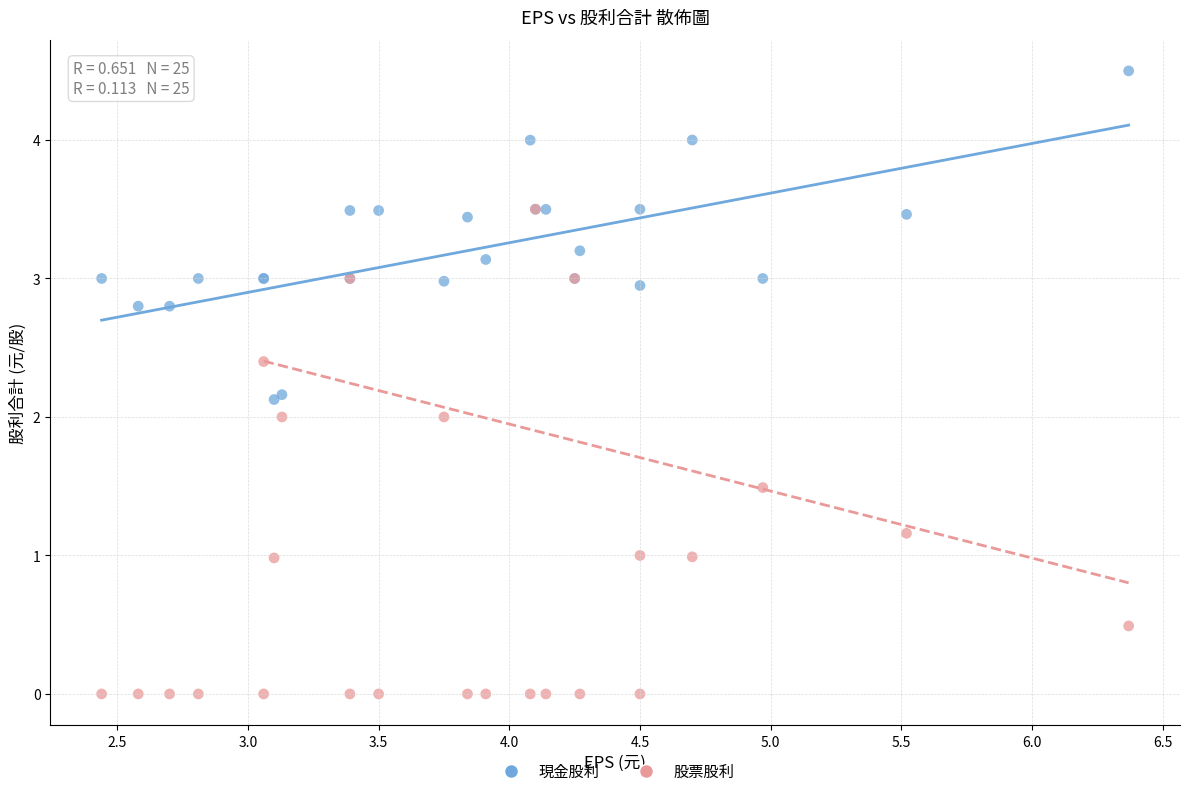

What are all the series names shown in the legend?

現金股利, 股票股利